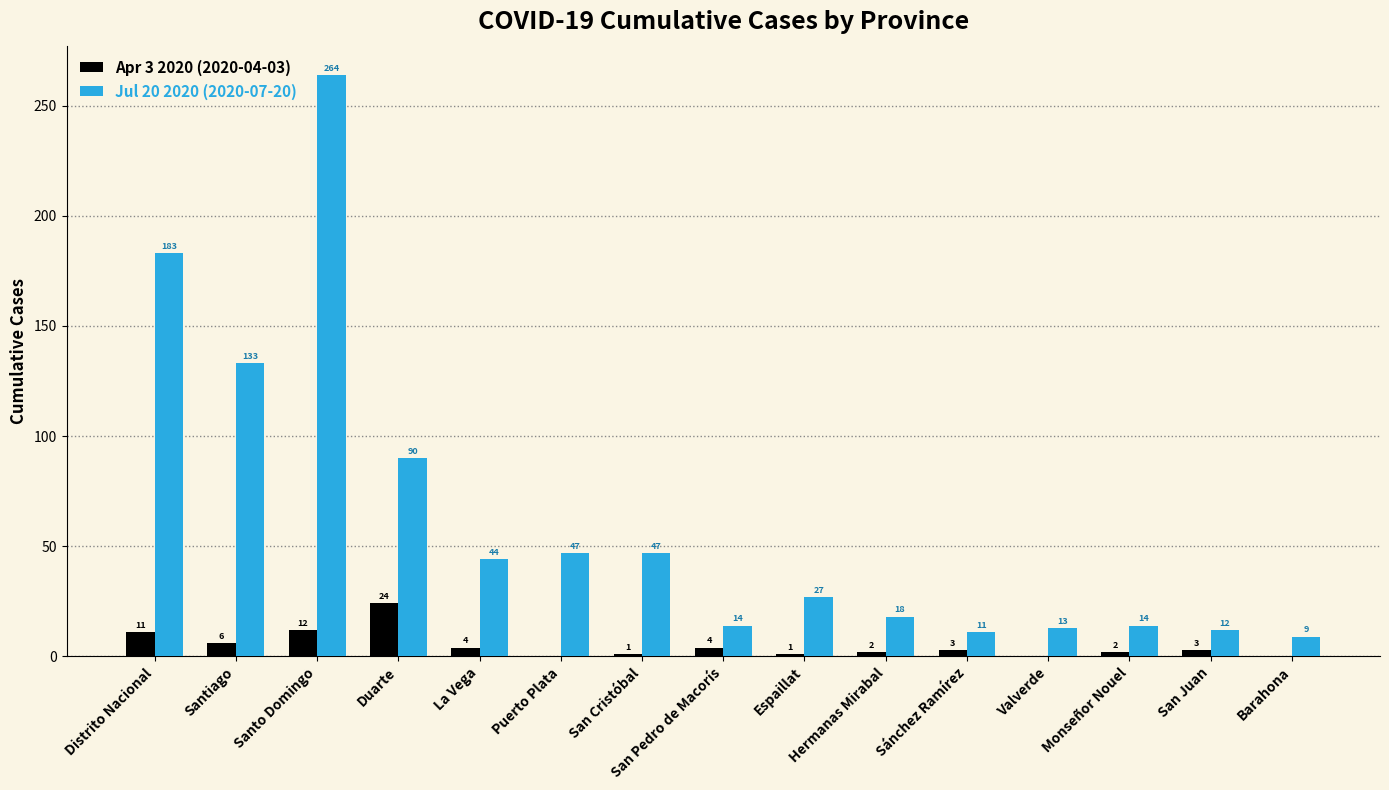

What is the maximum value shown in the chart?

264